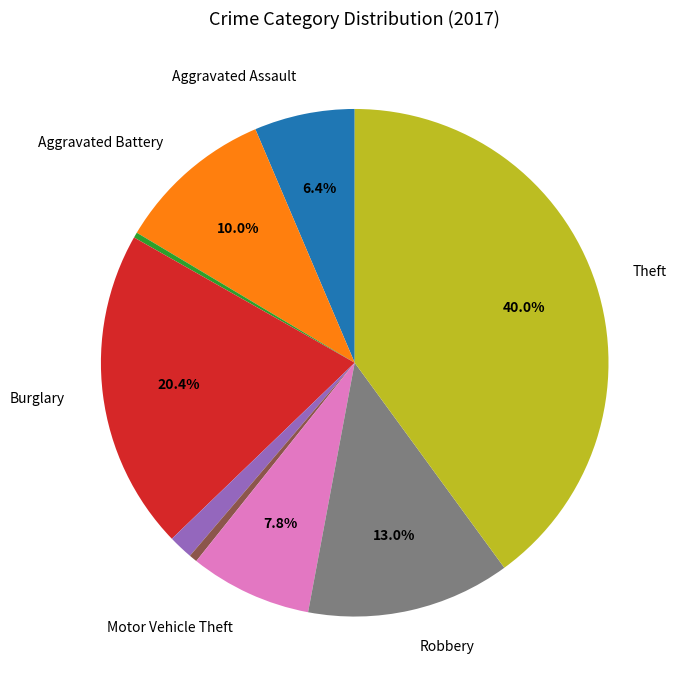

Is there a majority slice in this chart?

No